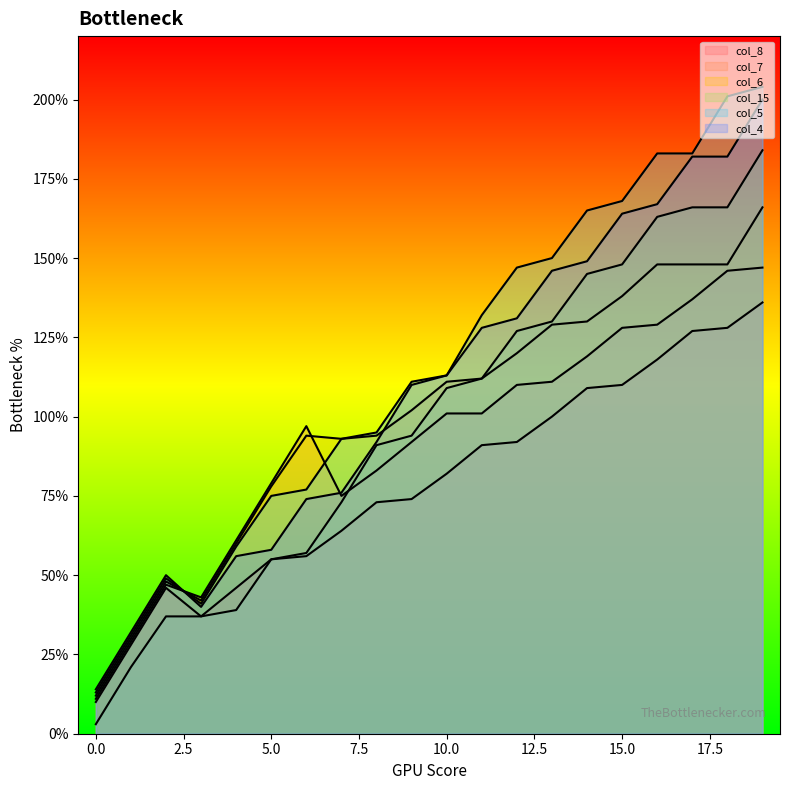

Where is the first local minimum for col_4?

3